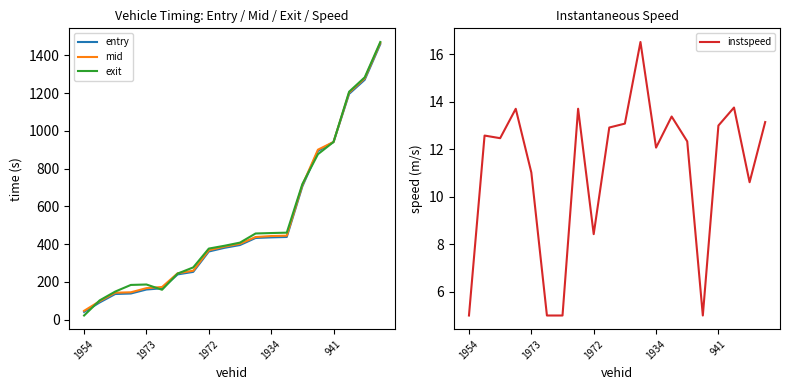

Does the chart display data point markers on the line(s)?

No